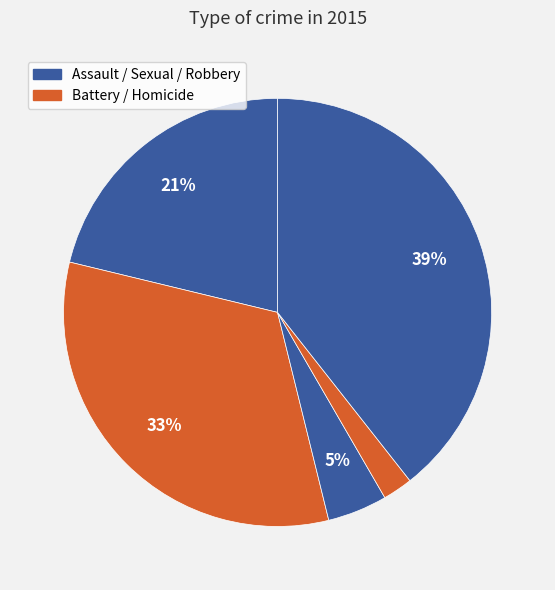

Count the number of slices in the pie.

5